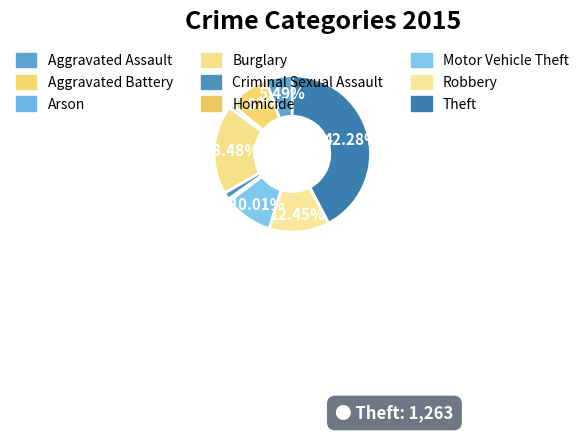

True or false: Criminal Sexual Assault accounts for 1% of the total.

True